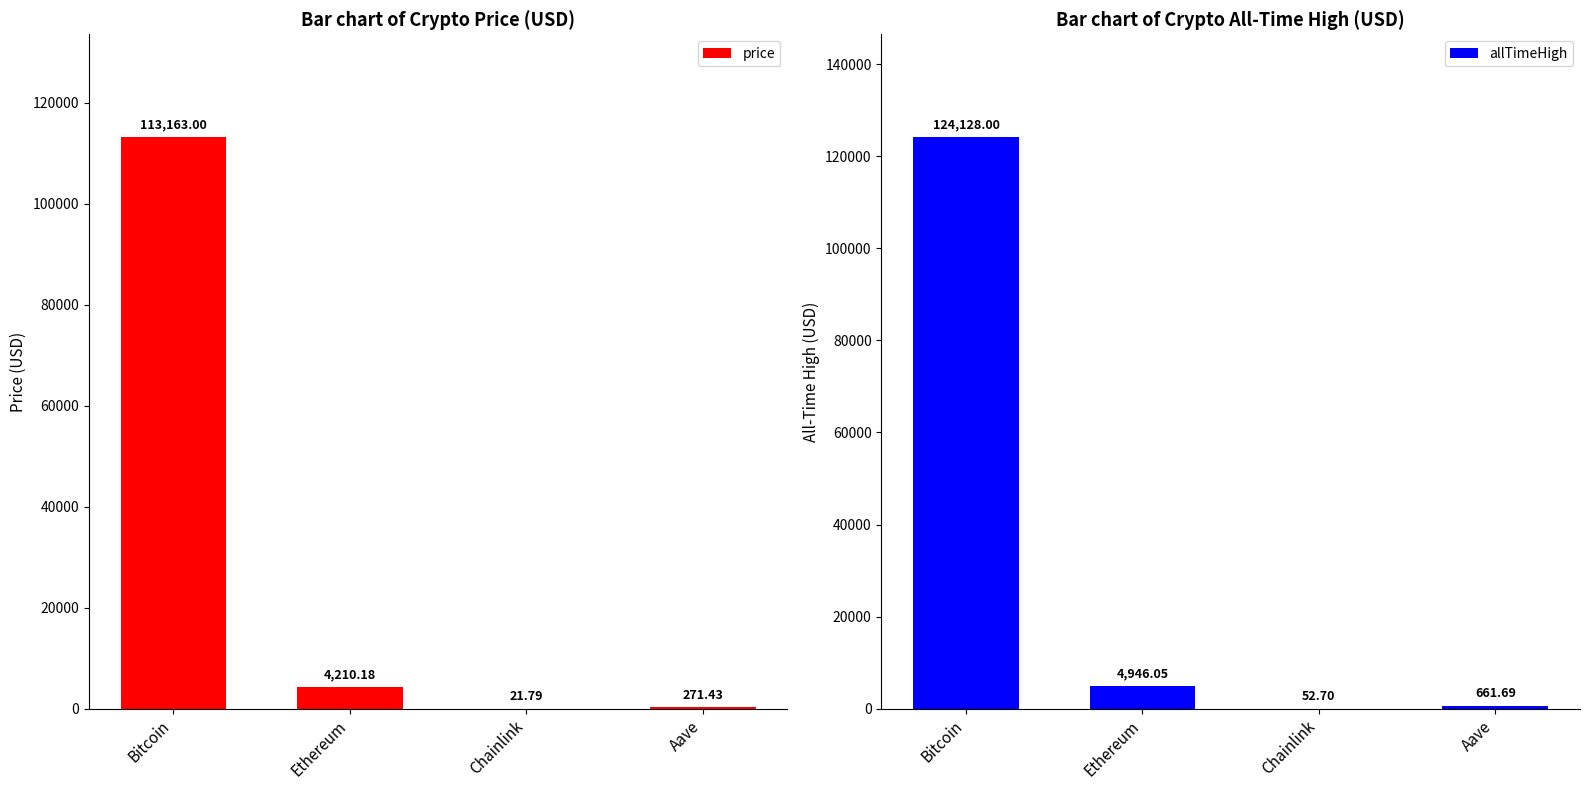

Reading right to left, what are all the values shown in this chart?

price: Aave=271.4	Chainlink=21.8	Ethereum=4210.2	Bitcoin=113163.0
allTimeHigh: Aave=661.7	Chainlink=52.7	Ethereum=4946.1	Bitcoin=124128.0